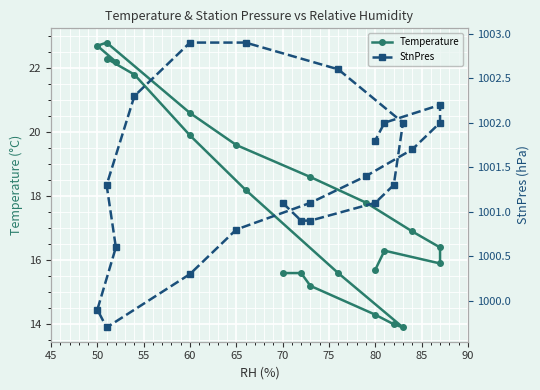

What is the average value of the Temperature series?

17.9